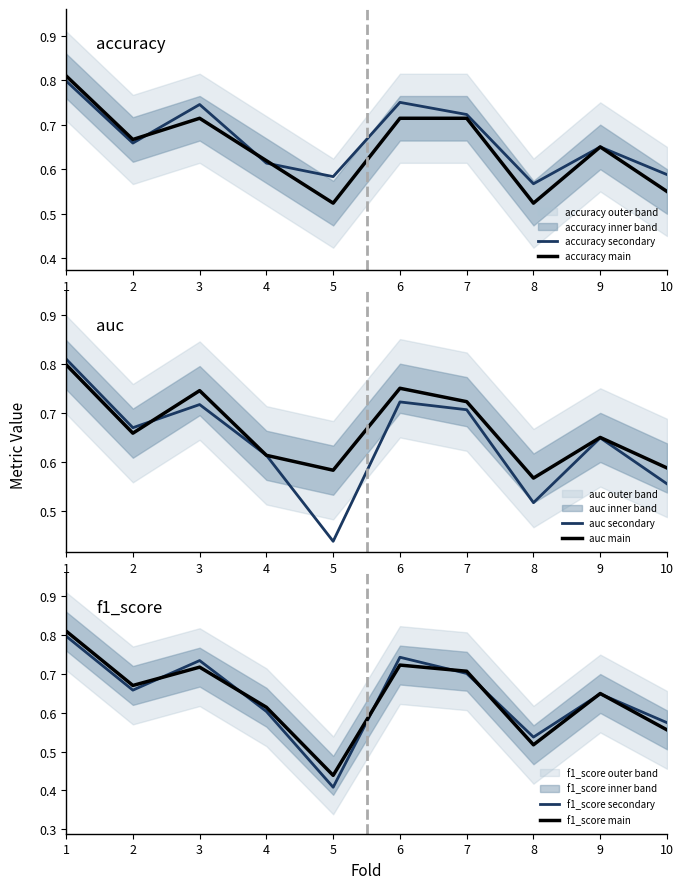

At how many categories does at least one series exceed 0?

10